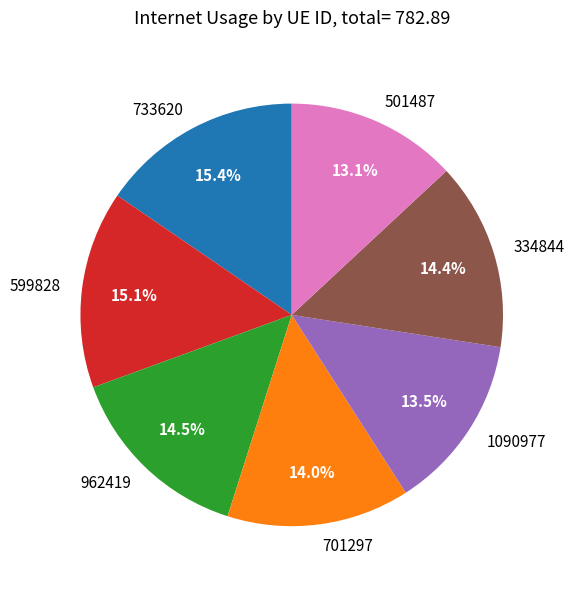

To the nearest percent, what percentage of the pie is 501487?

13%